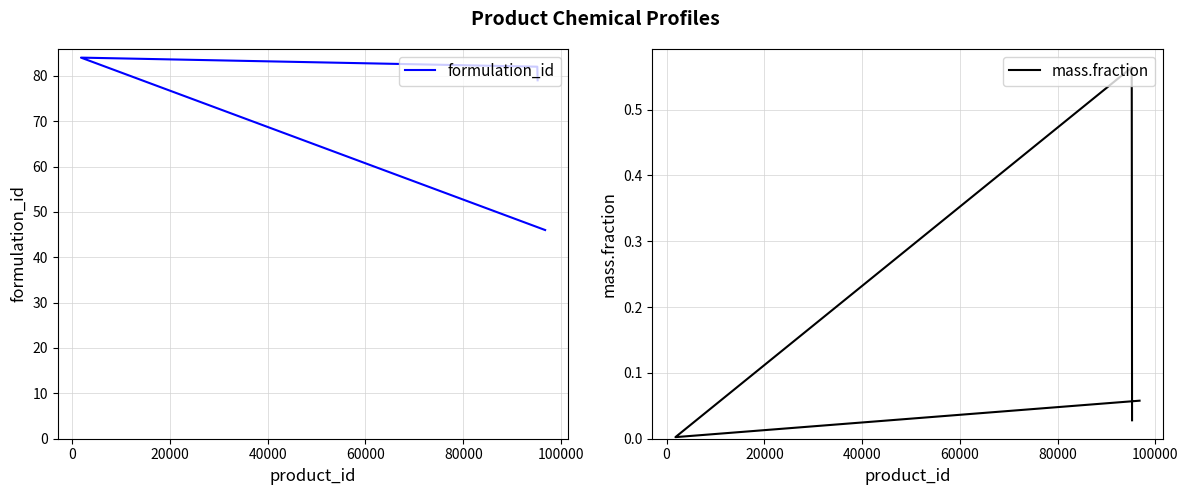

True or false: formulation_id has more than 1 points higher than both neighbors.

False